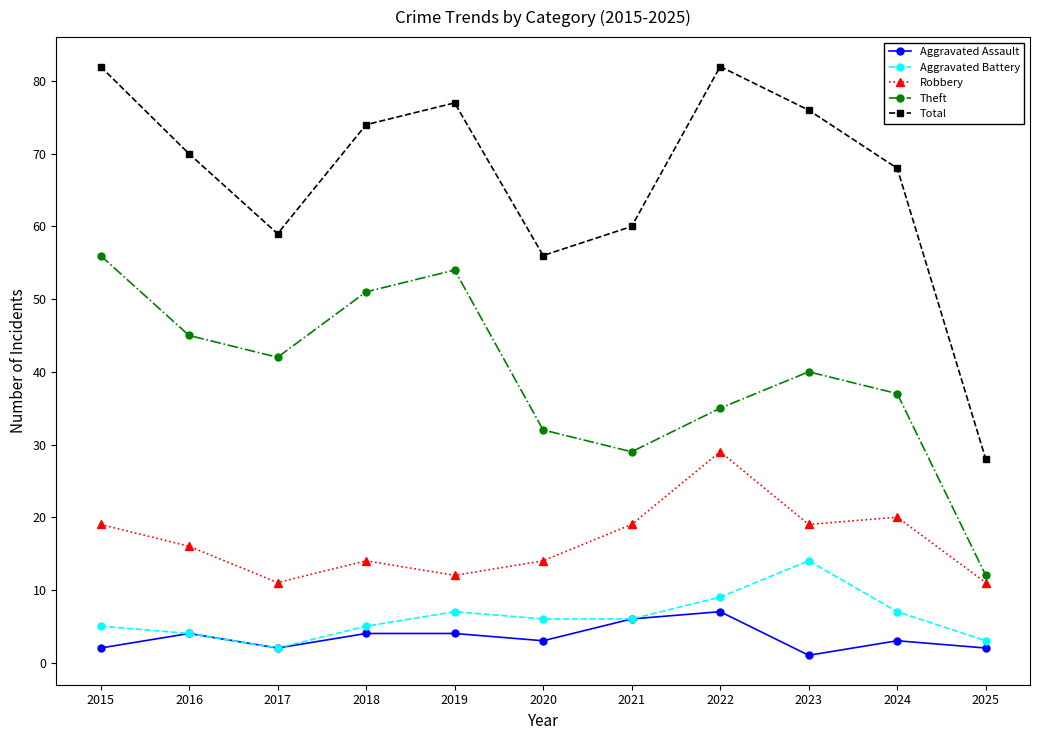

How many interior local valleys does the Robbery series have?

3